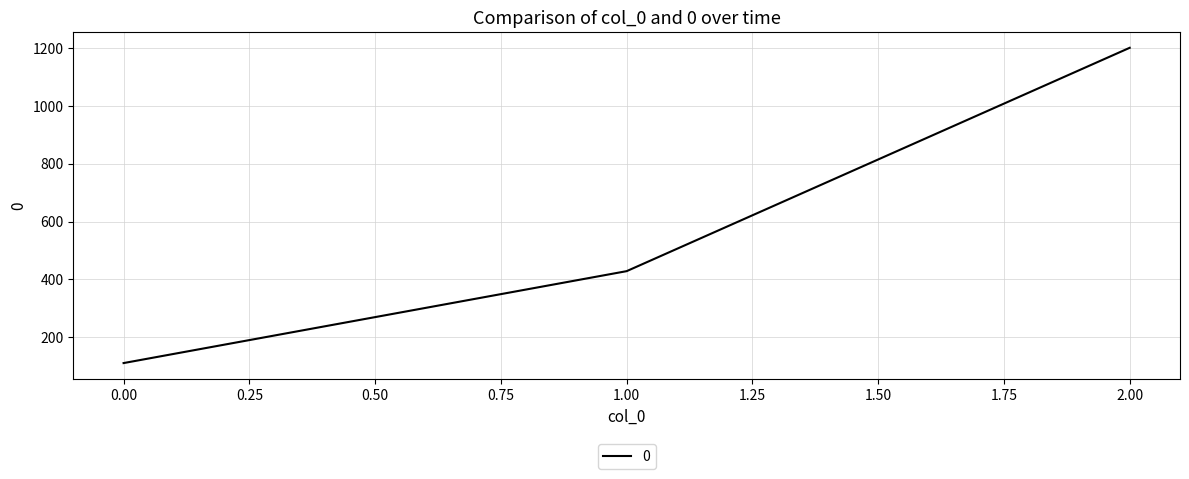

Approximately how many times larger is the value at 2.00 compared to 0.00?

10.8